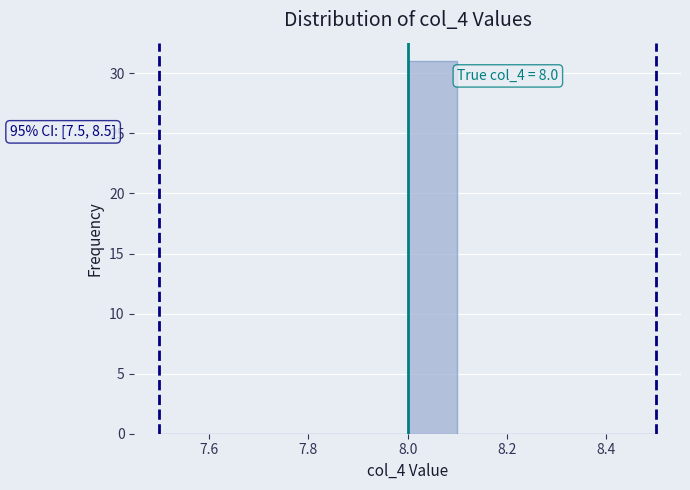

Over which range of the x-axis is the bar tallest?

8.0 to 8.1